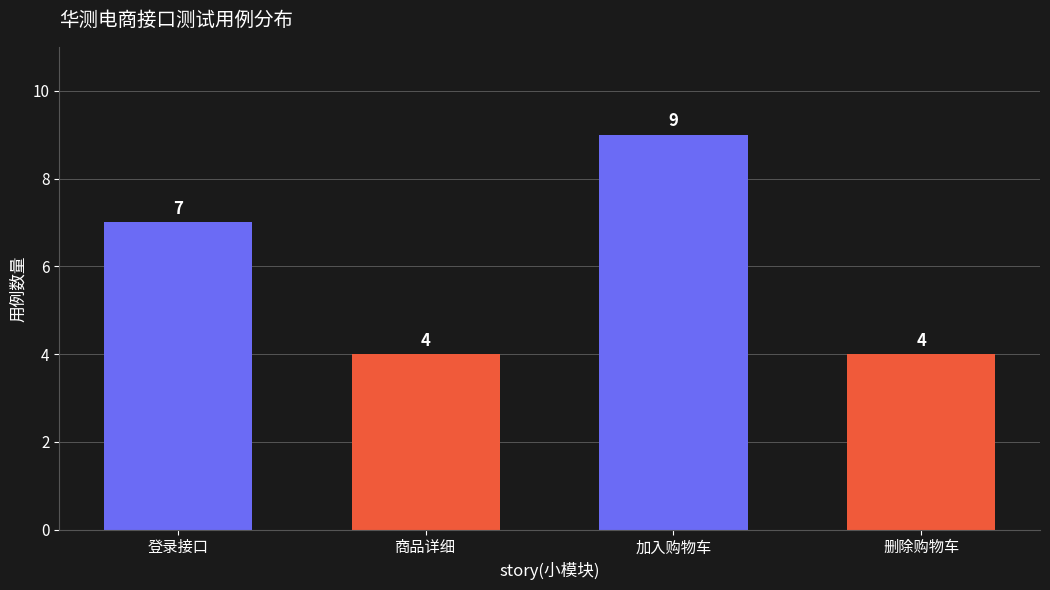

What is the label of the 4th bar from the right?

登录接口